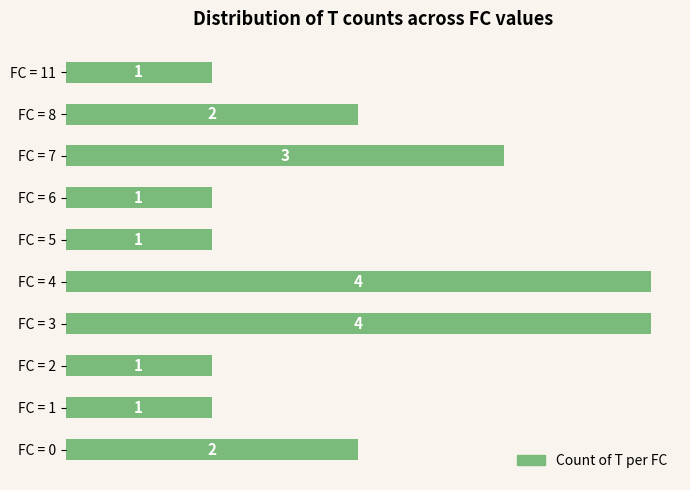

What is the greatest value displayed?

4